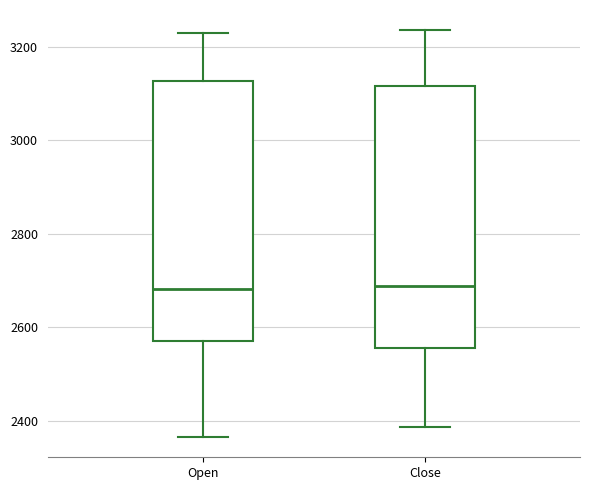

Where does the upper whisker of the box for Close end on the y-axis? The values are not printed on the chart, so give them approximately, as read against the axis.

3240